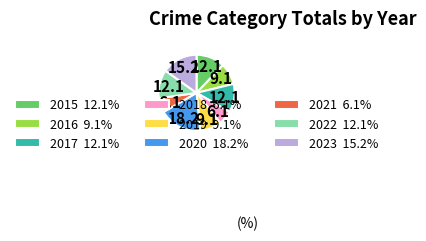

Is the sum of 2023 15.2% and 2021 6.1% greater than half?

No